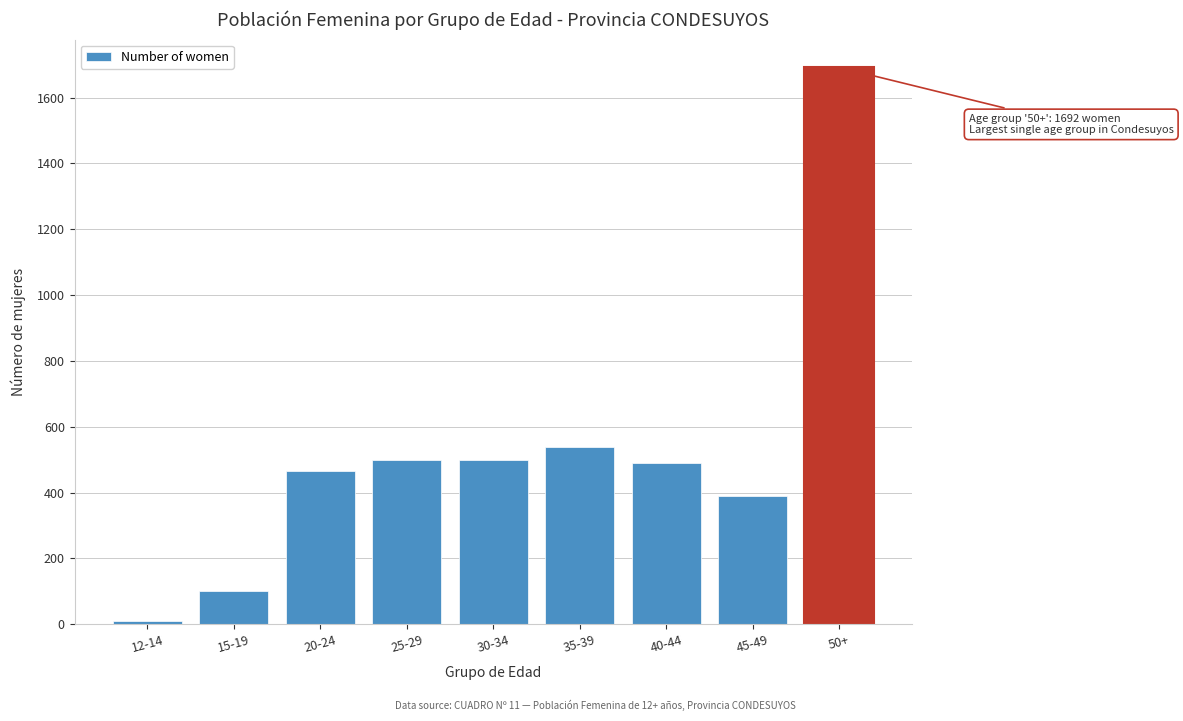

Reading right to left, what are all the values shown in this chart?

50+=1692	45-49=389	40-44=491	35-39=538	30-34=500	25-29=500	20-24=464	15-19=102	12-14=11